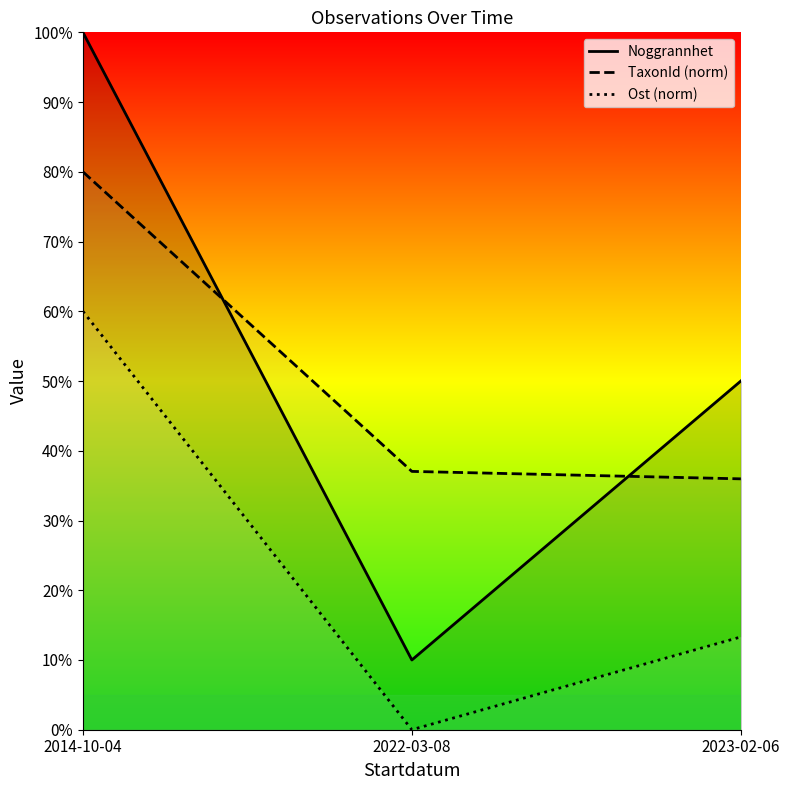

The TaxonId (norm) series shows 36.0 at 2023-02-06. True or false?

True